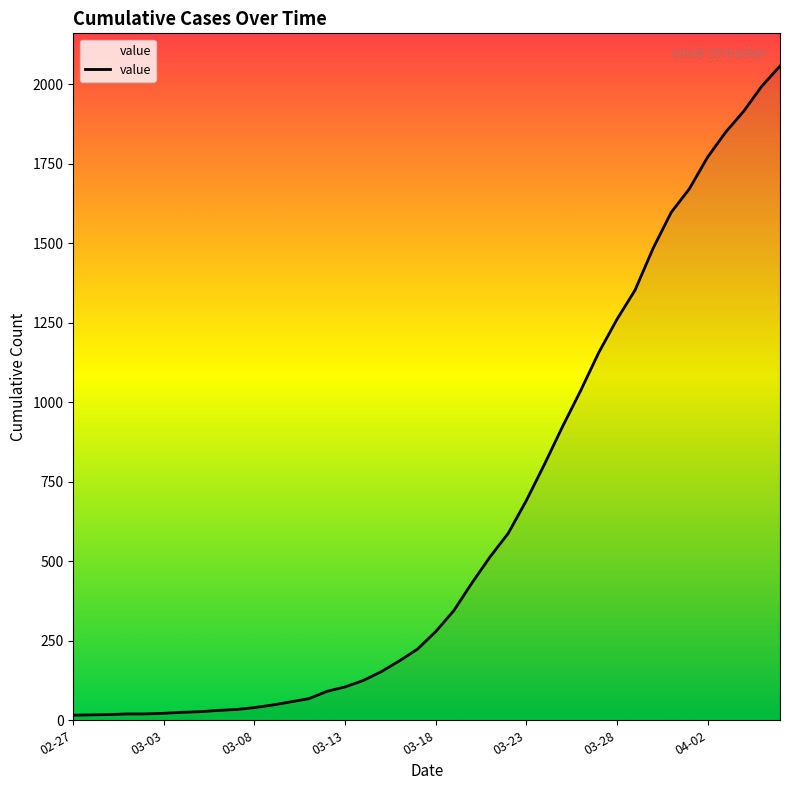

What is the label of the 26th point from the left?

03-23